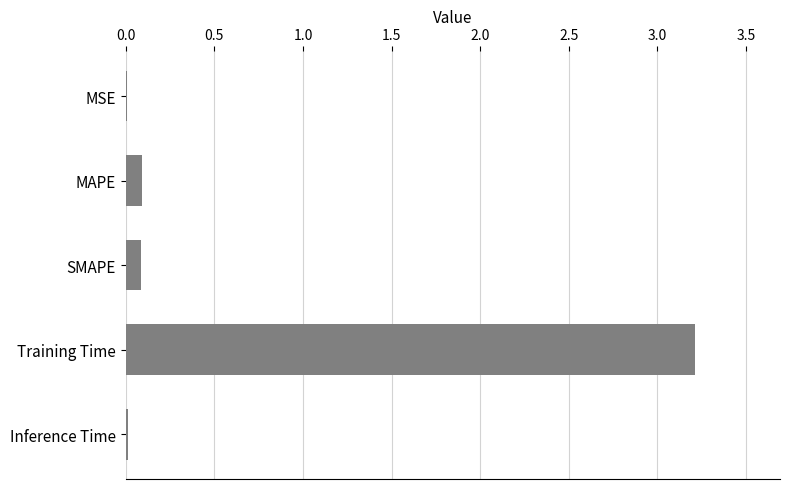

True or false: the data shows 1.9 at Training Time.

False